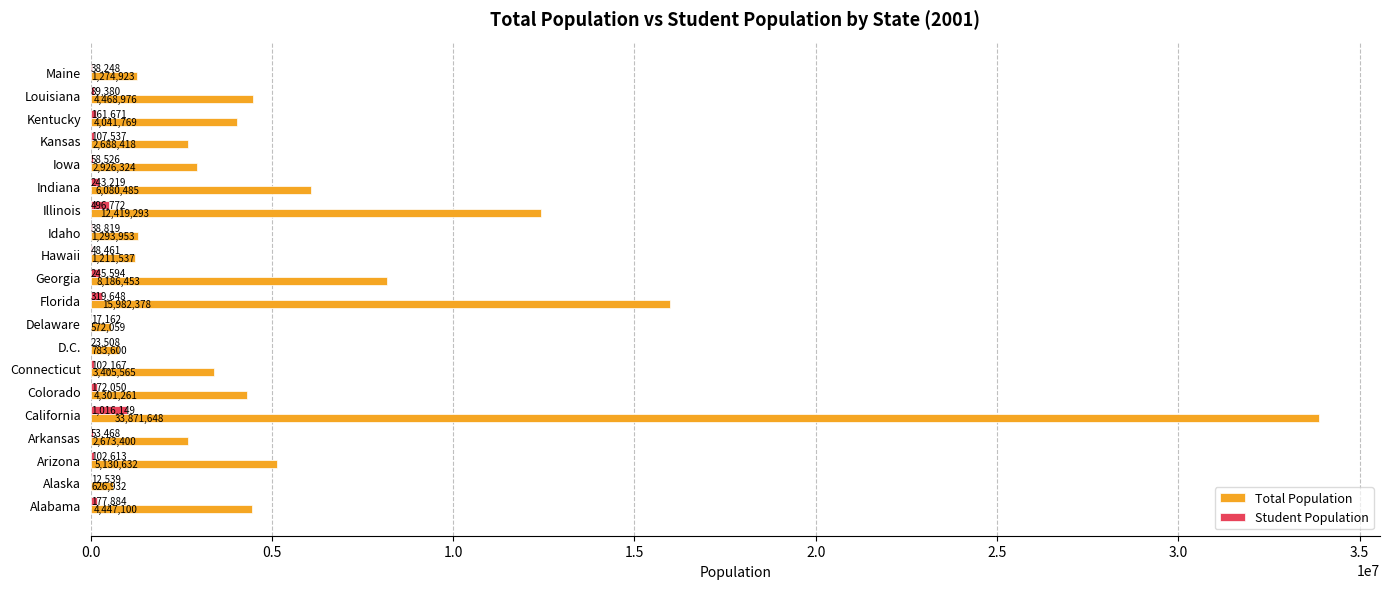

At which category is the sum across all series the highest?

California